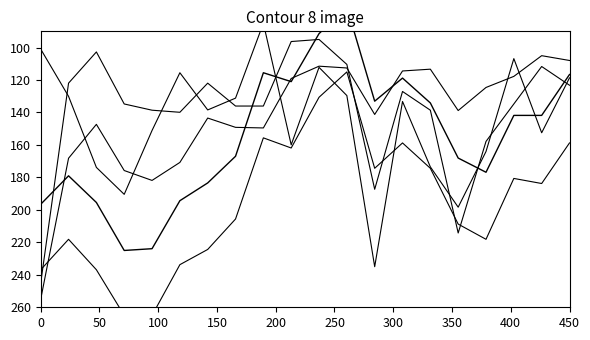

The value of 换手率 at 0 is 255.0. True or false?

True